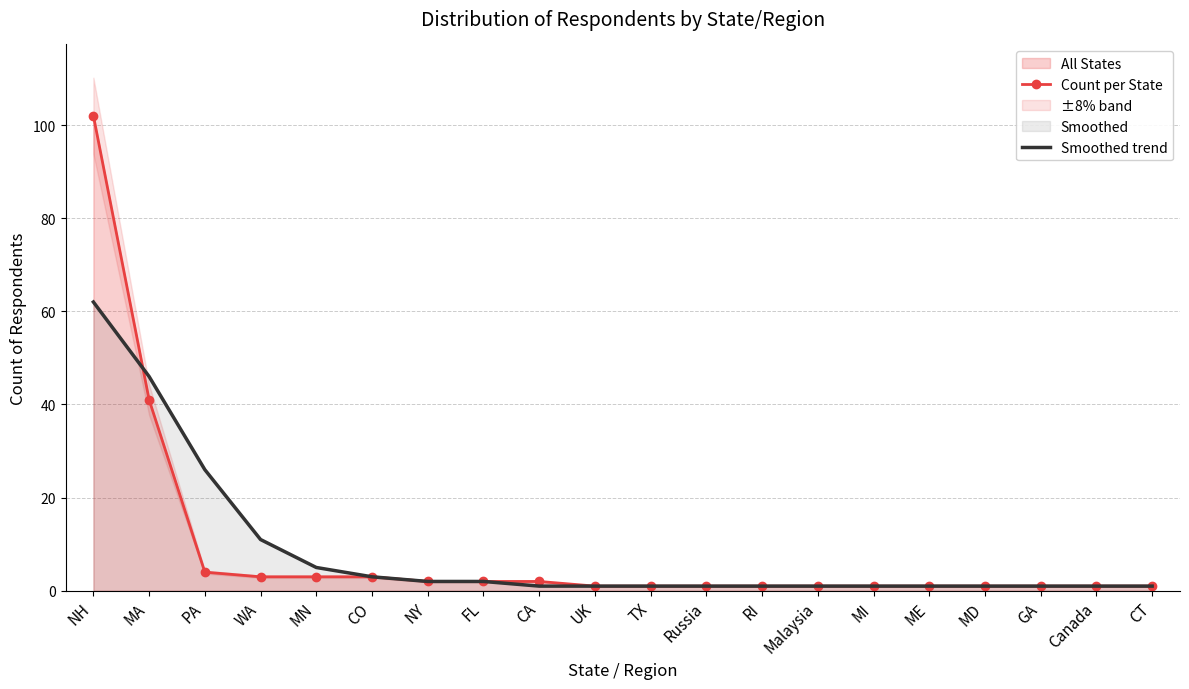

Between NY and Canada, which series saw the biggest shift?

Count per State